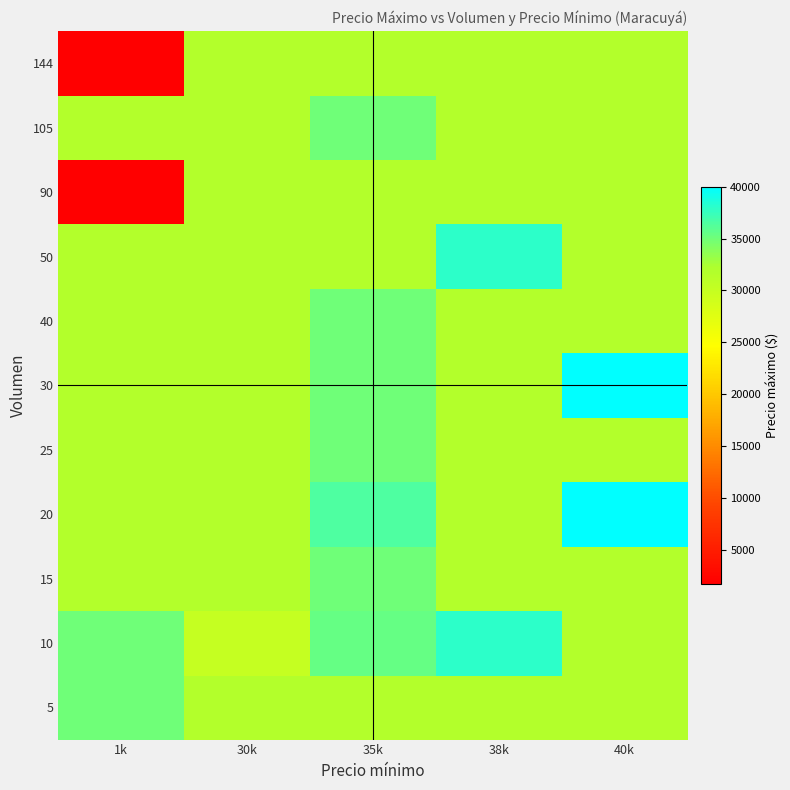

How many distinct data groups are displayed?

11